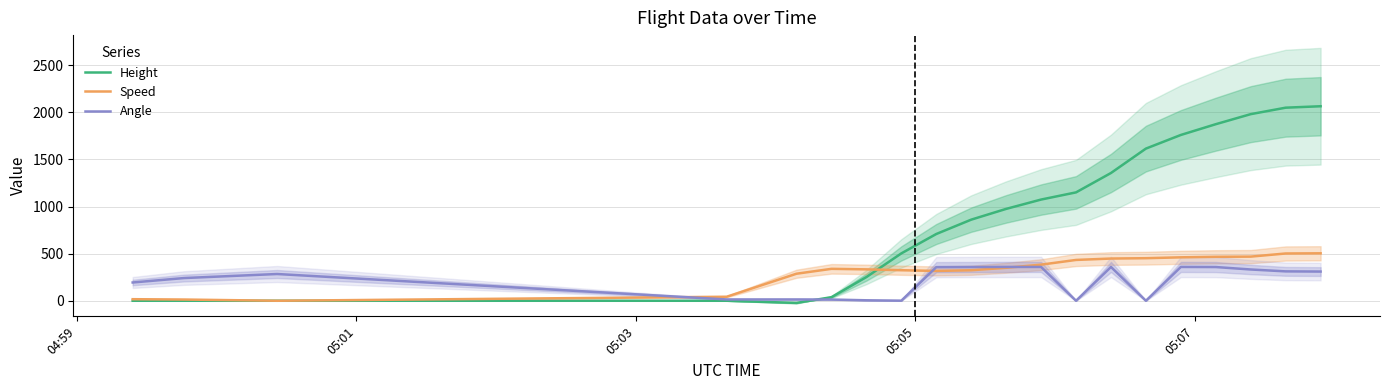

How many values in the Speed series exceed 350?

10